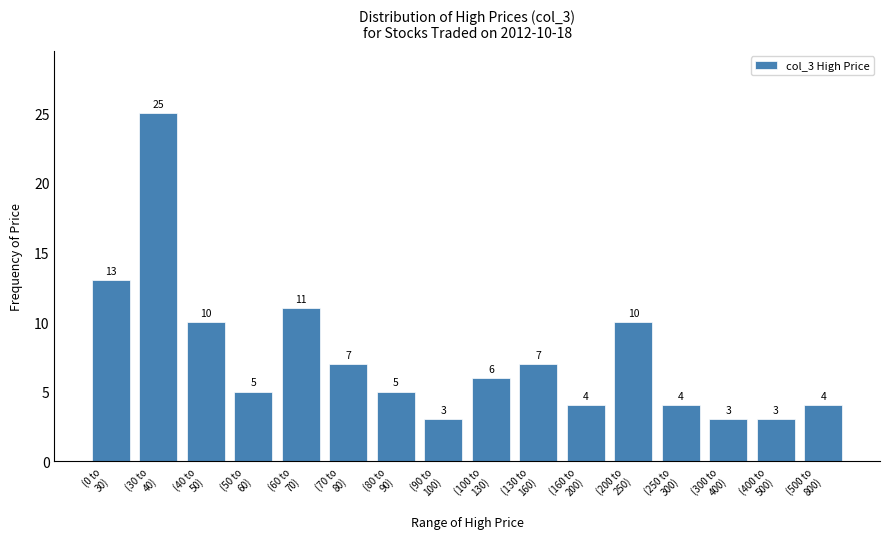

Reading left to right, list all the values displayed in this chart.

13	25	10	5	11	7	5	3	6	7	4	10	4	3	3	4